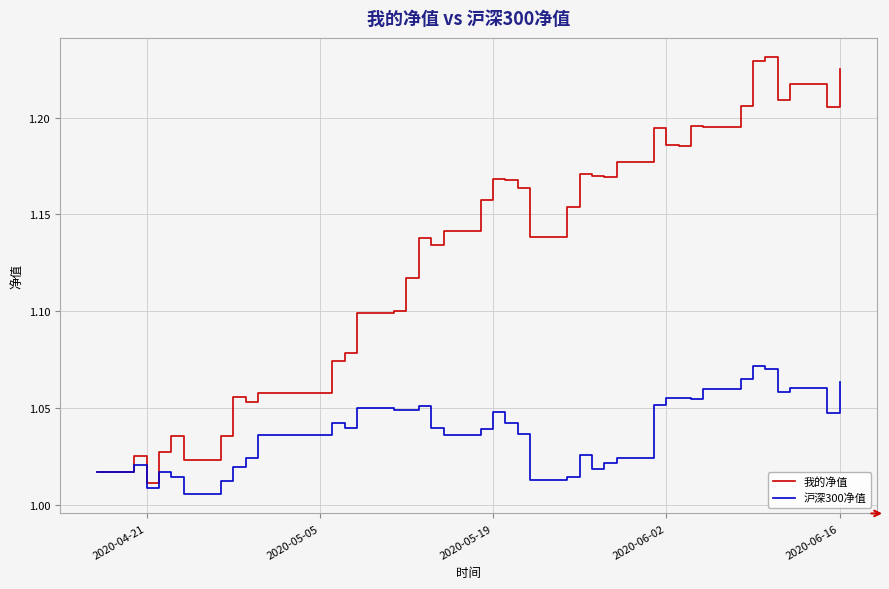

Which series has the largest total across all categories?

我的净值